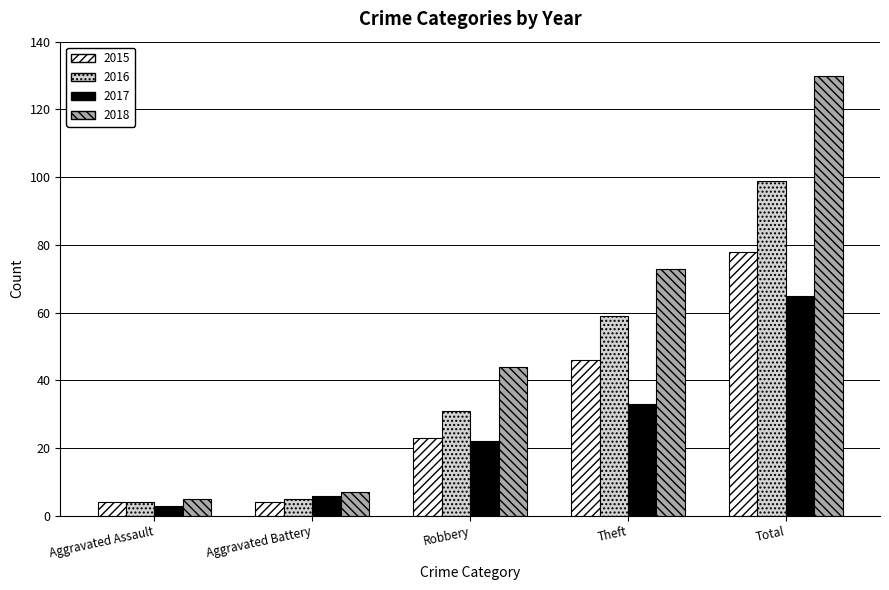

Which series changed the most between Aggravated Assault and Robbery?

2018